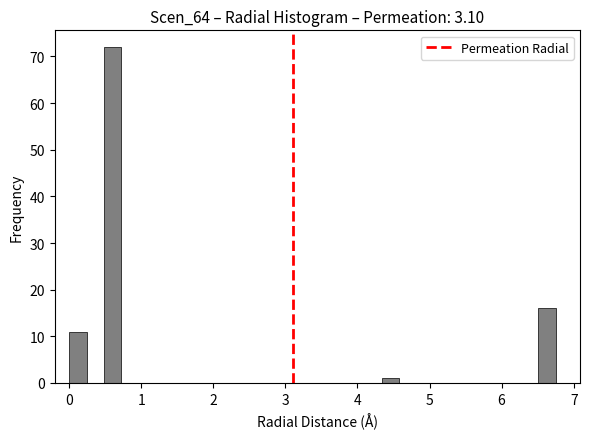

Around what value on the x-axis is the tallest bar? Give the approximate position of its centre, as read against the axis.

0.6